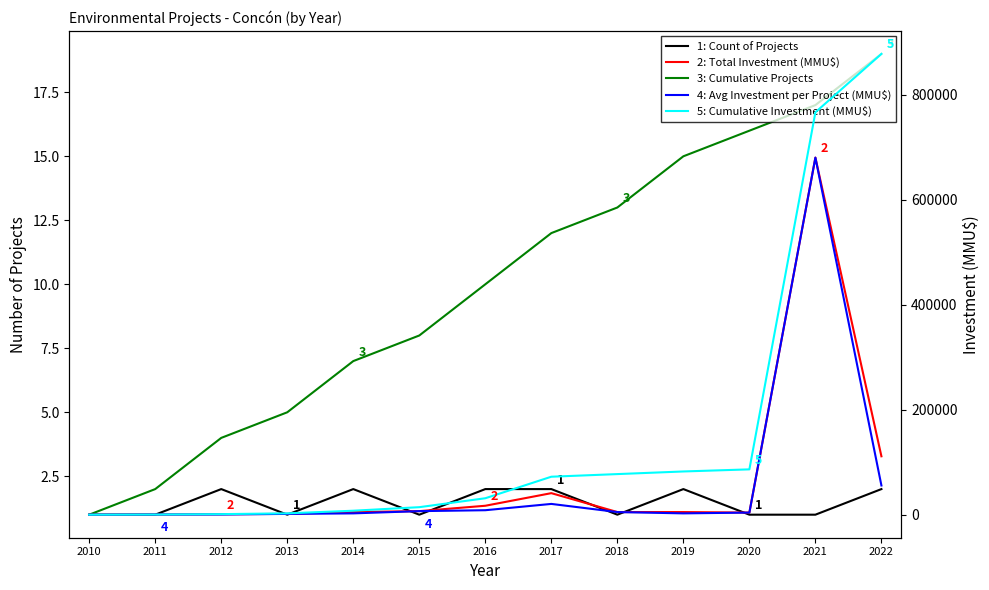

Count the 1: Count of Projects values in the range 1 to 2.

13